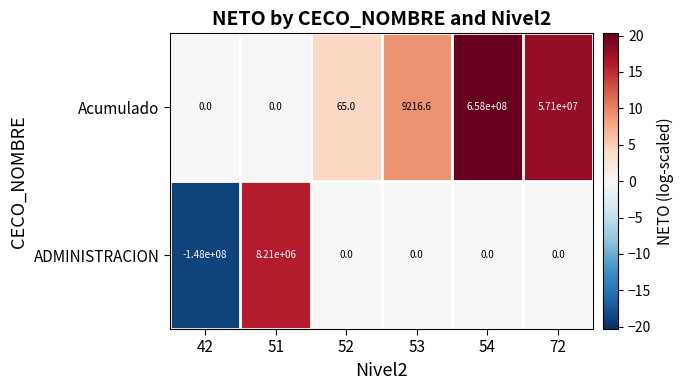

At which label does Acumulado first exceed 9216?

53